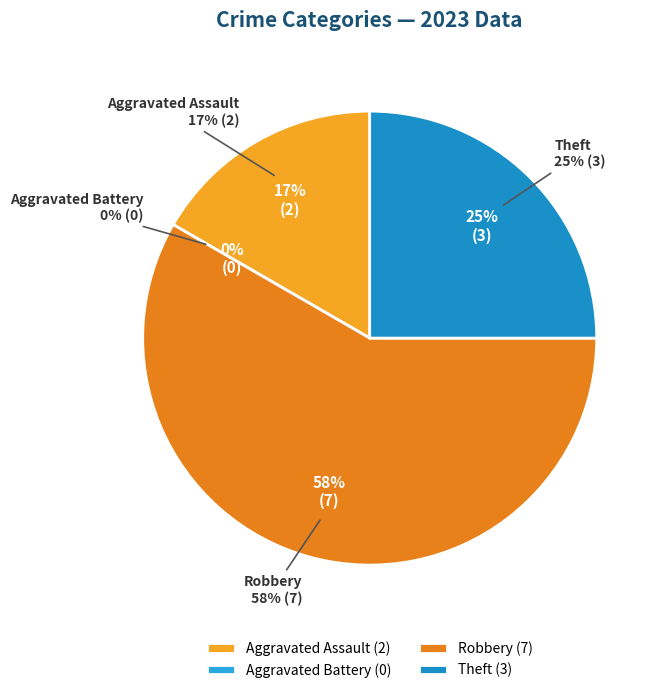

What percentage is the Theft slice, to the nearest percent?

25%